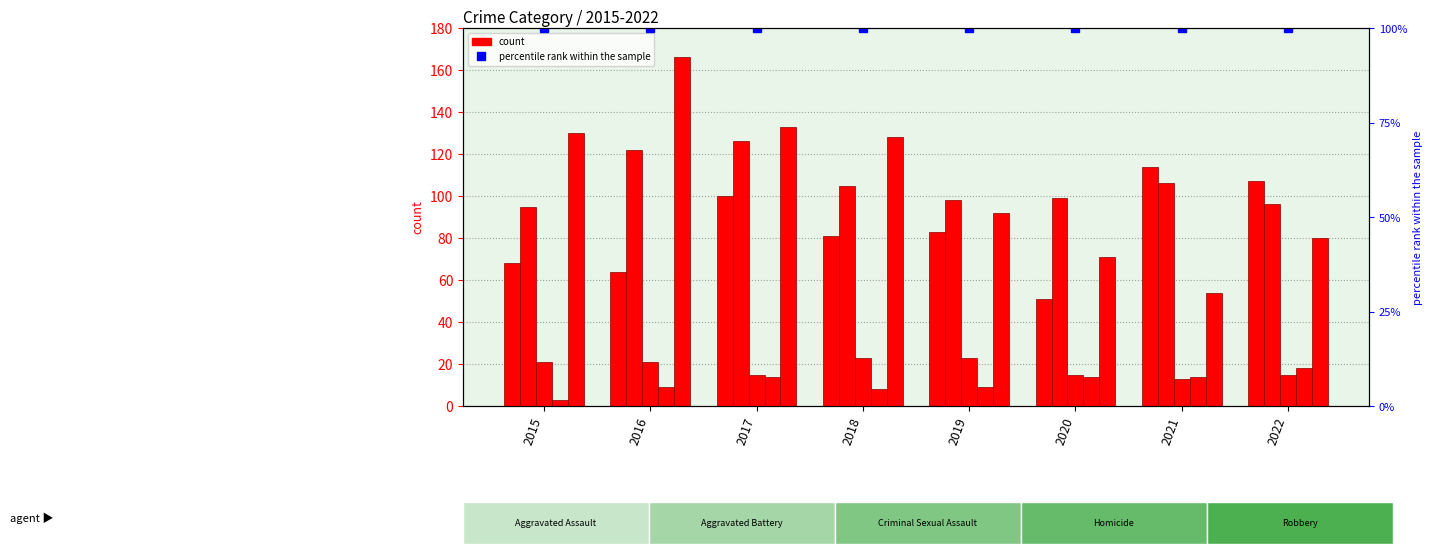

Reading left to right, list all the values displayed in this chart.

Aggravated Assault: 68	64	100	81	83	51	114	107
Aggravated Battery: 95	122	126	105	98	99	106	96
Criminal Sexual Assault: 21	21	15	23	23	15	13	15
Homicide: 3	9	14	8	9	14	14	18
Robbery: 130	166	133	128	92	71	54	80
percentile rank within the sample: 100	100	100	100	100	100	100	100